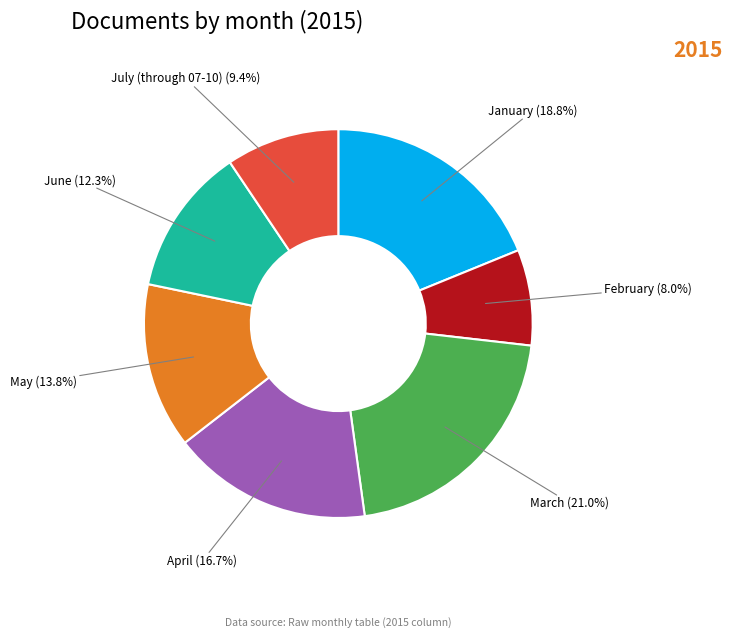

Which category has the smallest portion of the pie?

February